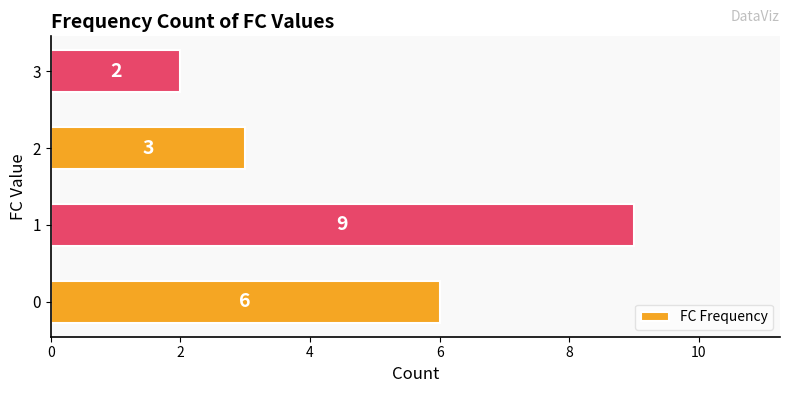

How many values are between 3 and 9?

3